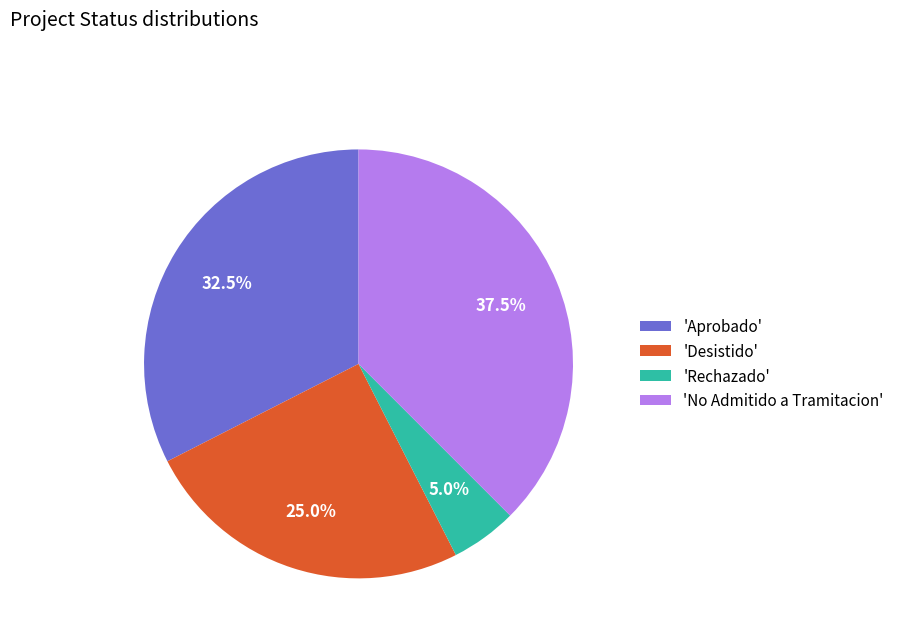

What is the total percentage of 'No Admitido a Tramitacion' and 'Rechazado'?

42.5%